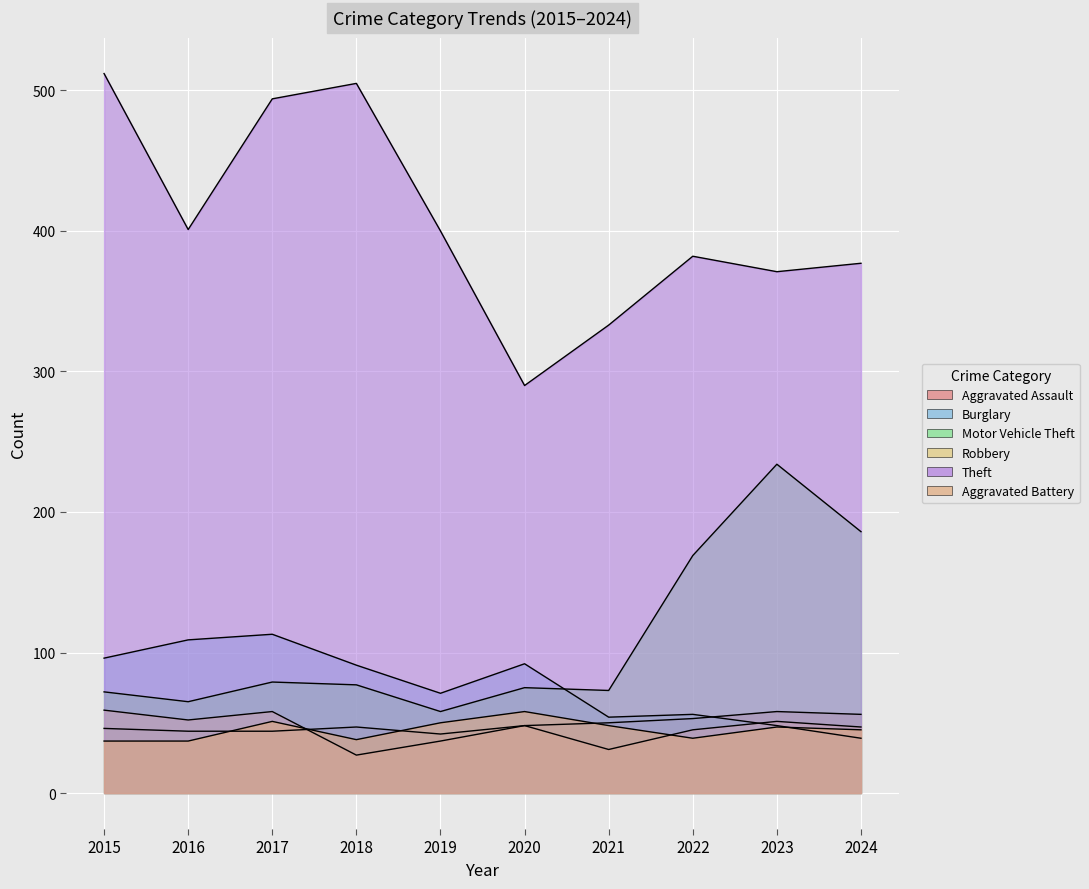

Between 2021 and 2019, which is larger?

2021